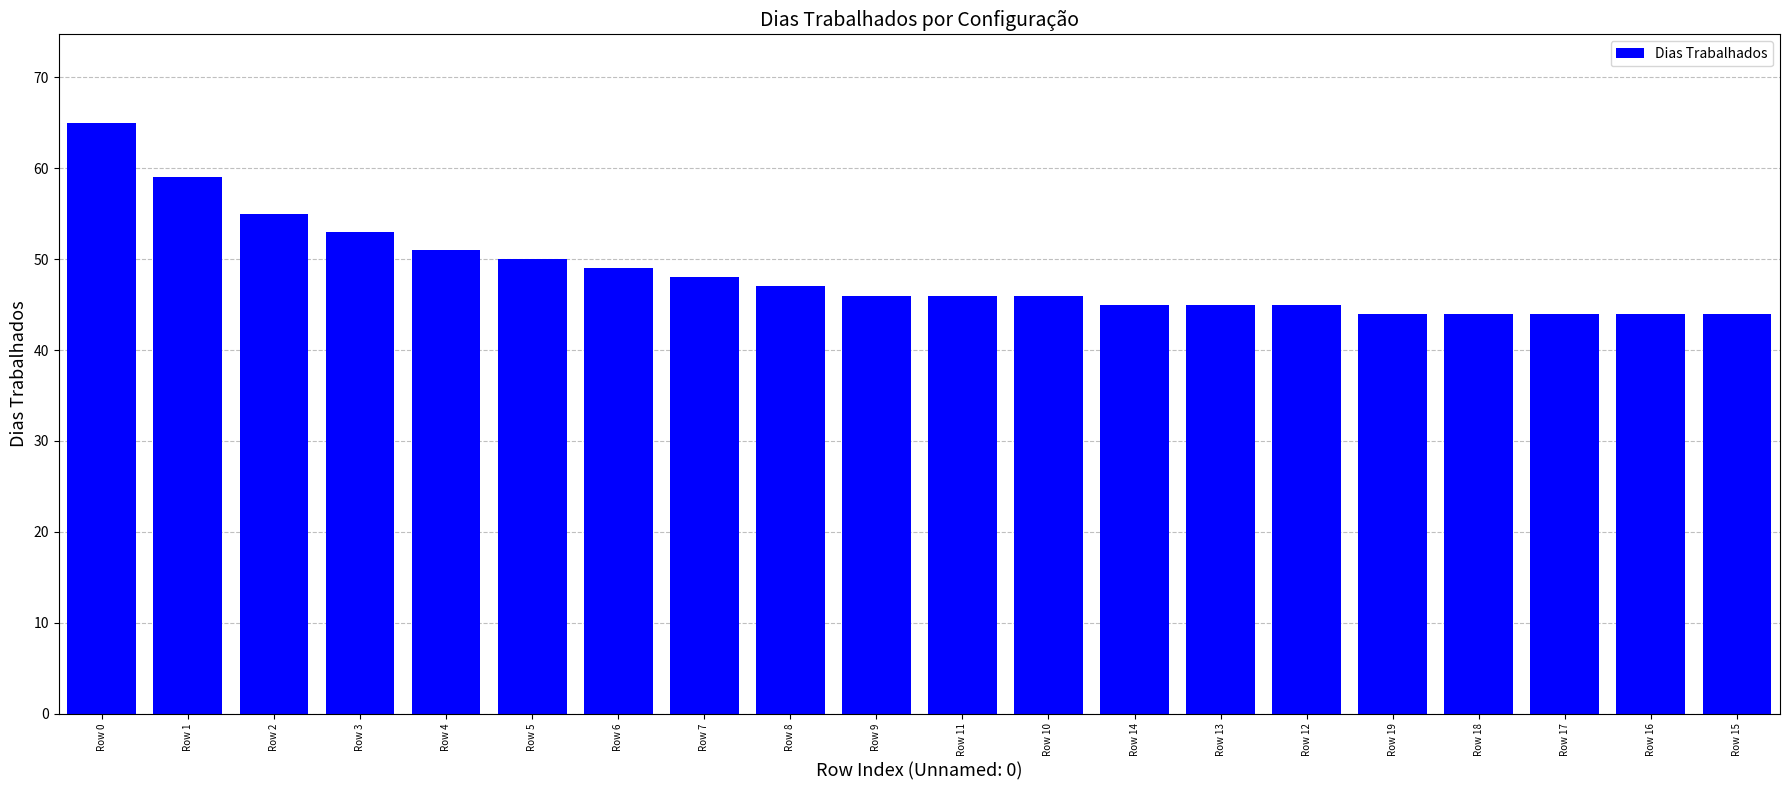

What is the label of the 12th bar from the right?

Row 8